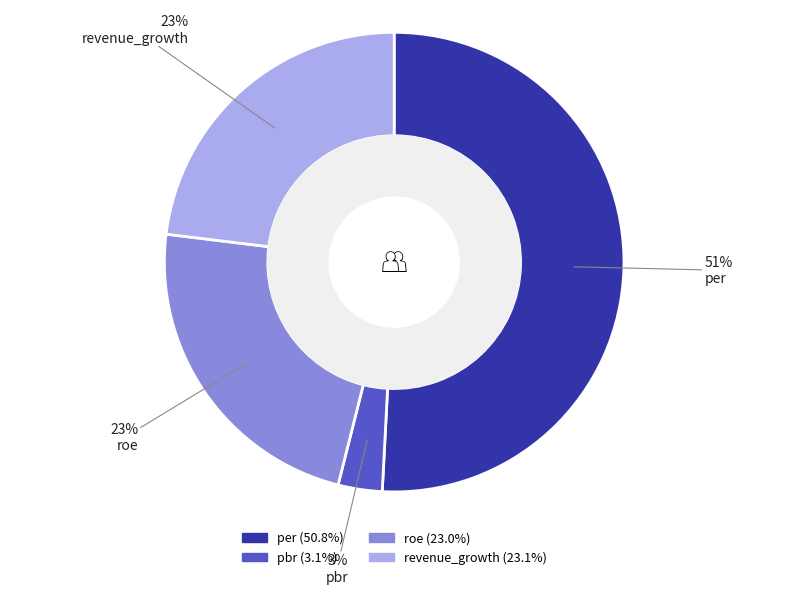

How many slices are in this pie chart?

4